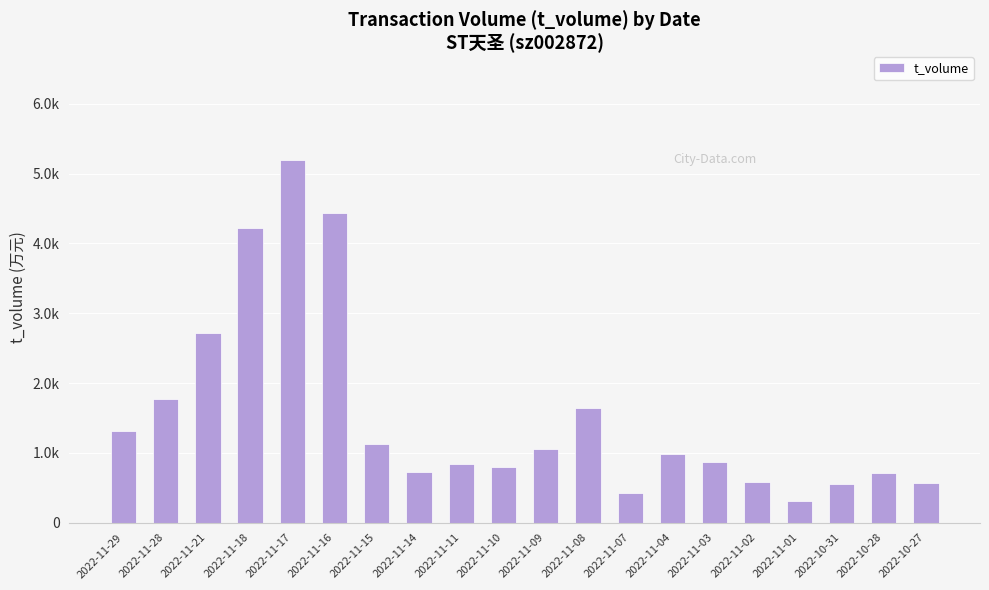

Which category has the lowest value across all series?

2022-11-01